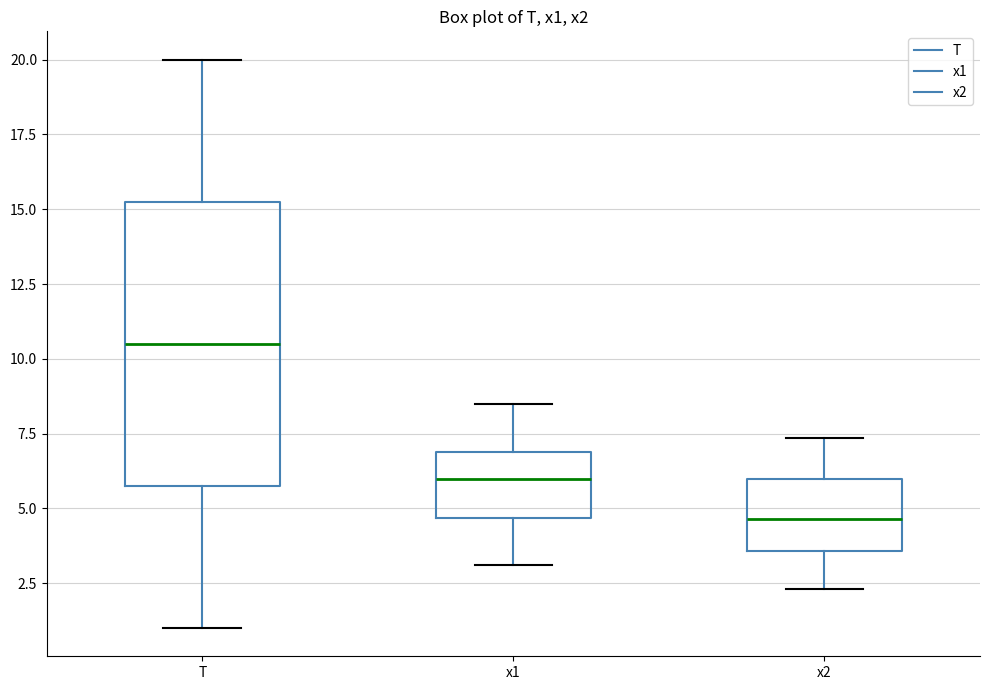

Where does the lower whisker of the box for T end on the y-axis? The values are not printed on the chart, so give them approximately, as read against the axis.

1.0